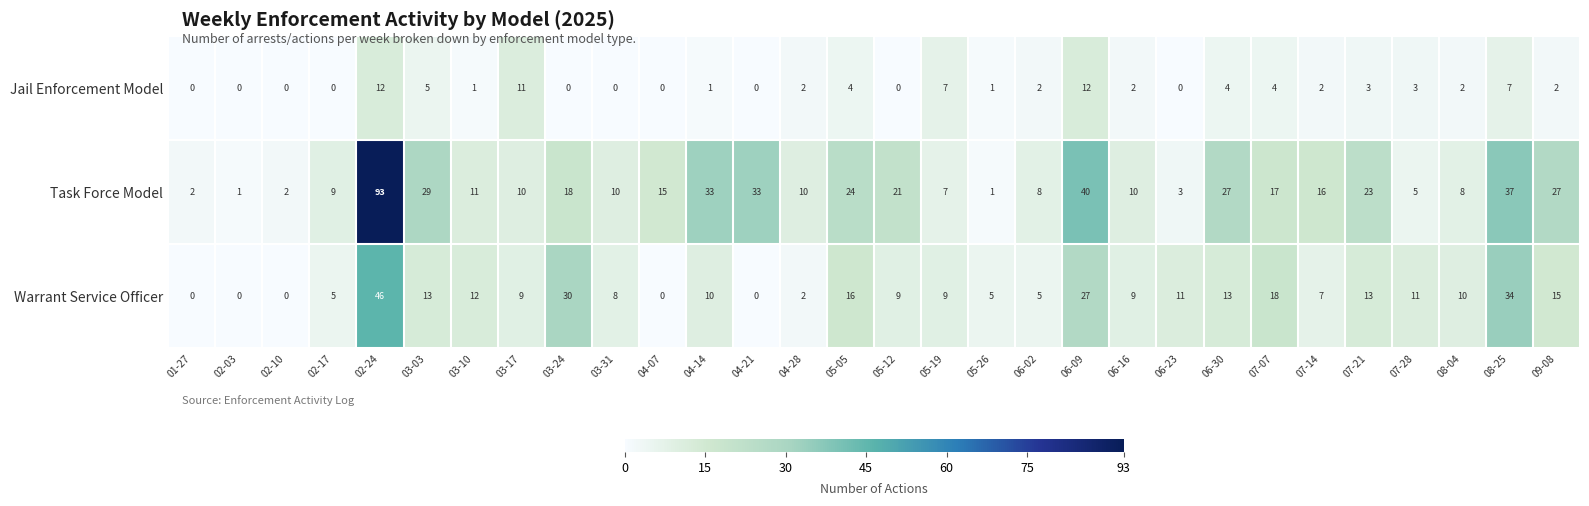

The Jail Enforcement Model series shows 1 at 04-14. True or false?

True